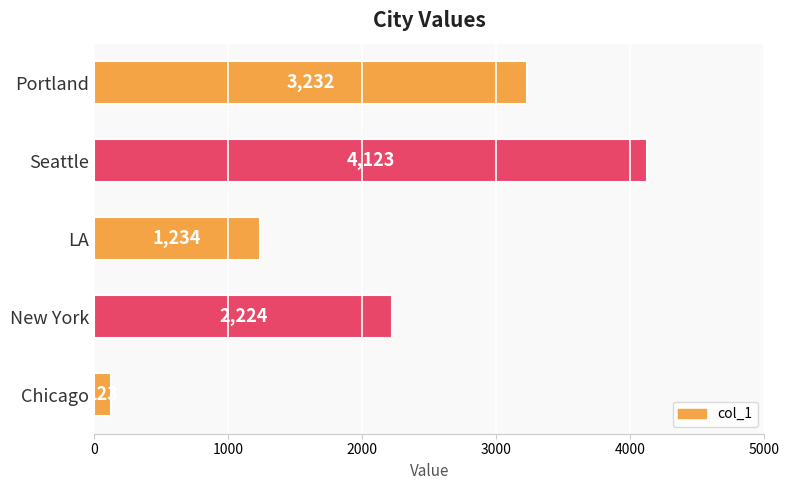

How many values are between 1234 and 3232?

3